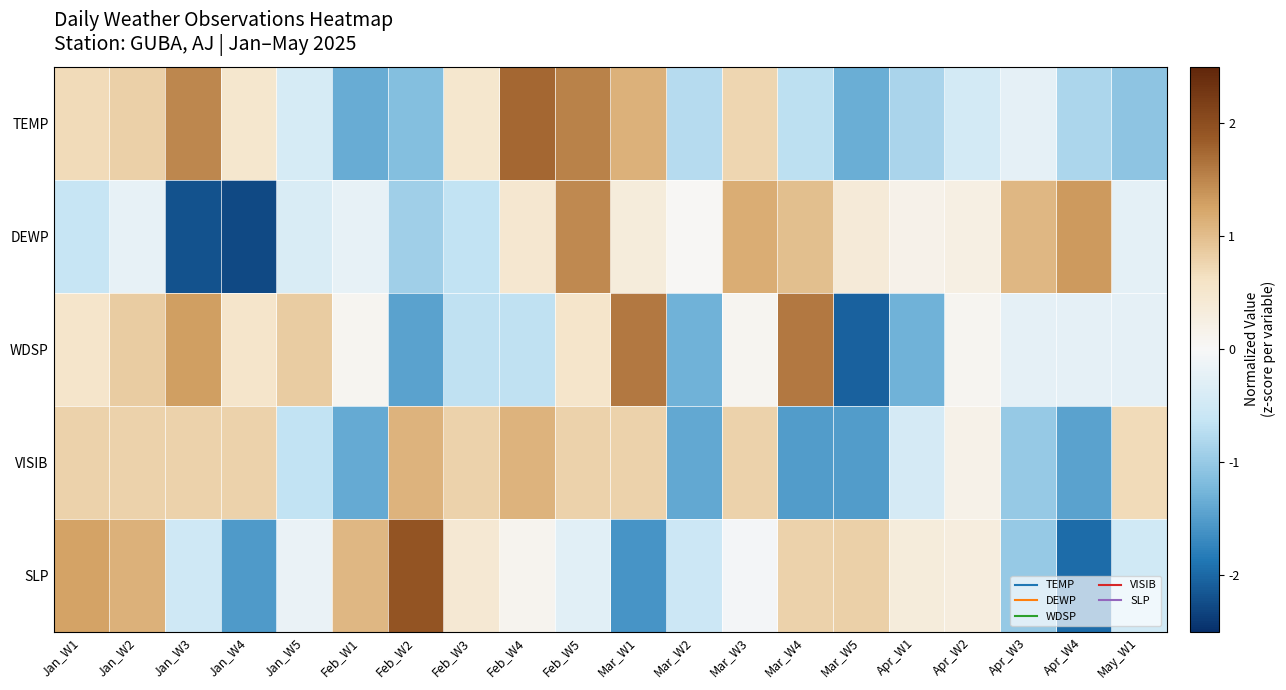

At Feb_W2, list the series in order from smallest to largest.

WDSP, TEMP, DEWP, VISIB, SLP